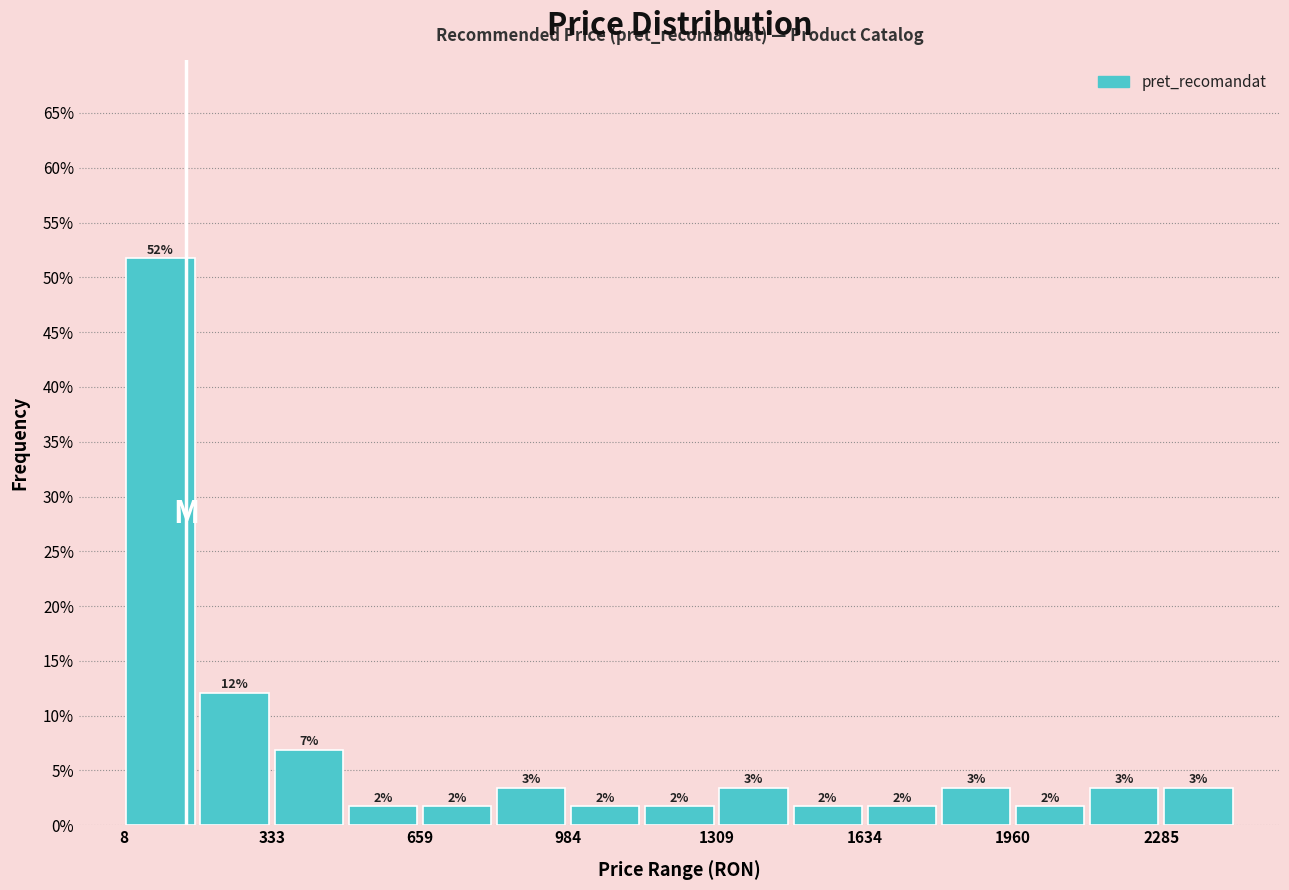

Read against the x-axis, roughly where is the centre of the tallest bar?

100